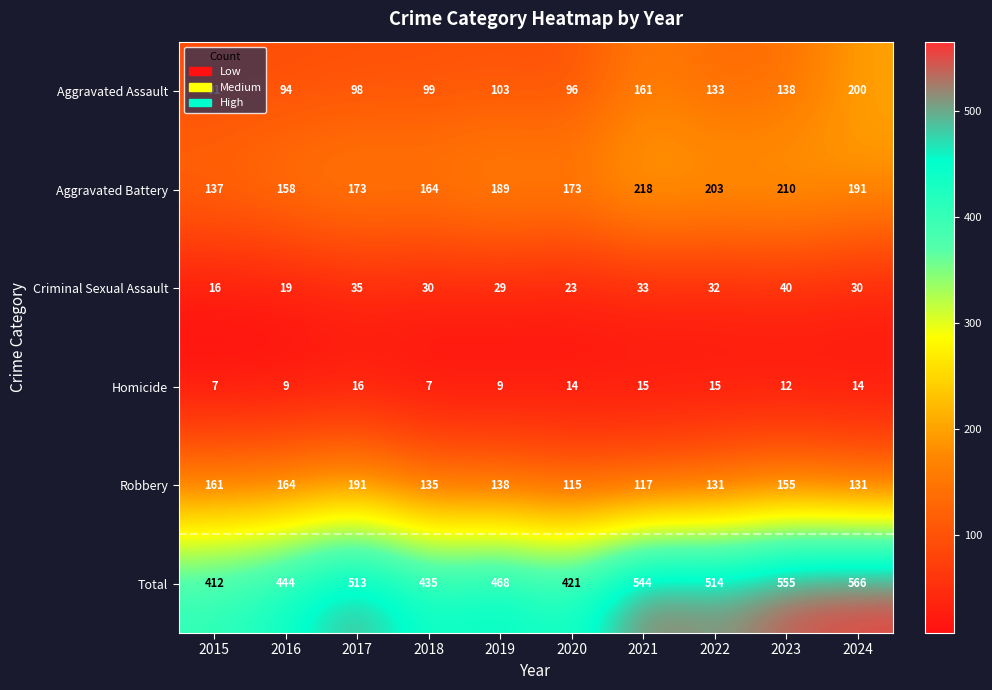

Rank the series at 2015 from highest to lowest value.

Total, Robbery, Aggravated Battery, Aggravated Assault, Criminal Sexual Assault, Homicide